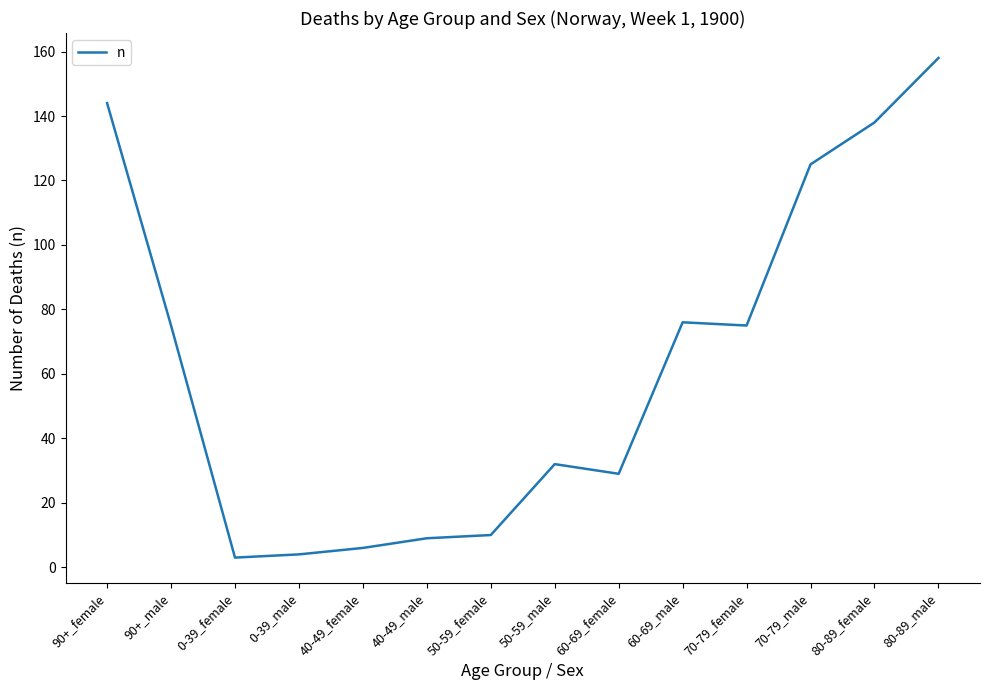

Which has a higher value, 90+_female or 80-89_female?

90+_female